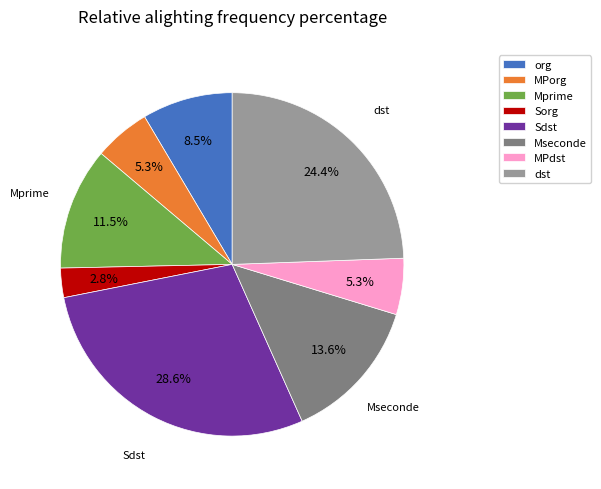

Combined, do org and Mseconde account for over 50%?

No